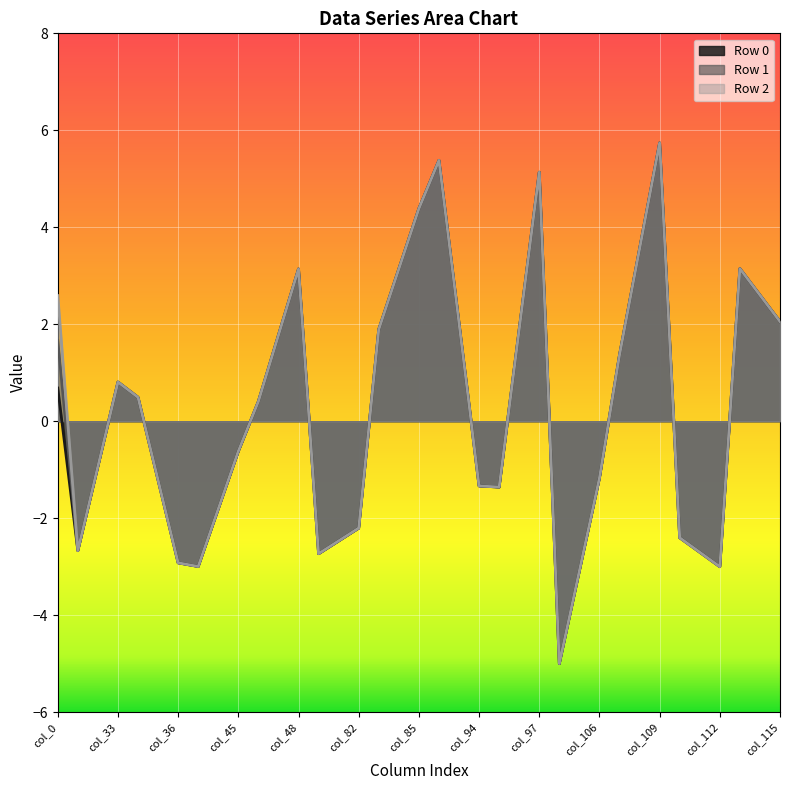

Which has a higher value, col_48 or col_113?

col_113